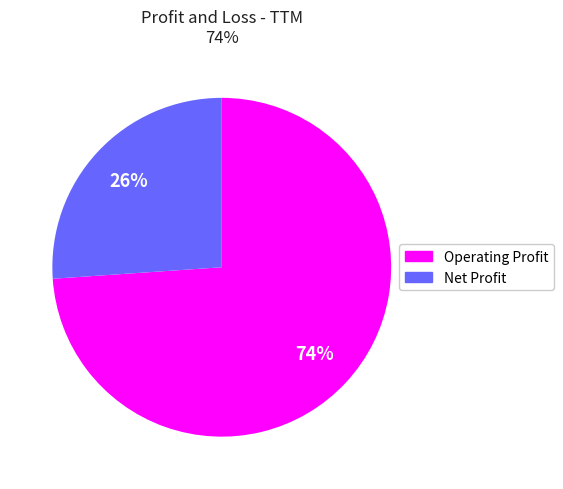

Rank the categories by value from highest to lowest.

Operating Profit, Net Profit